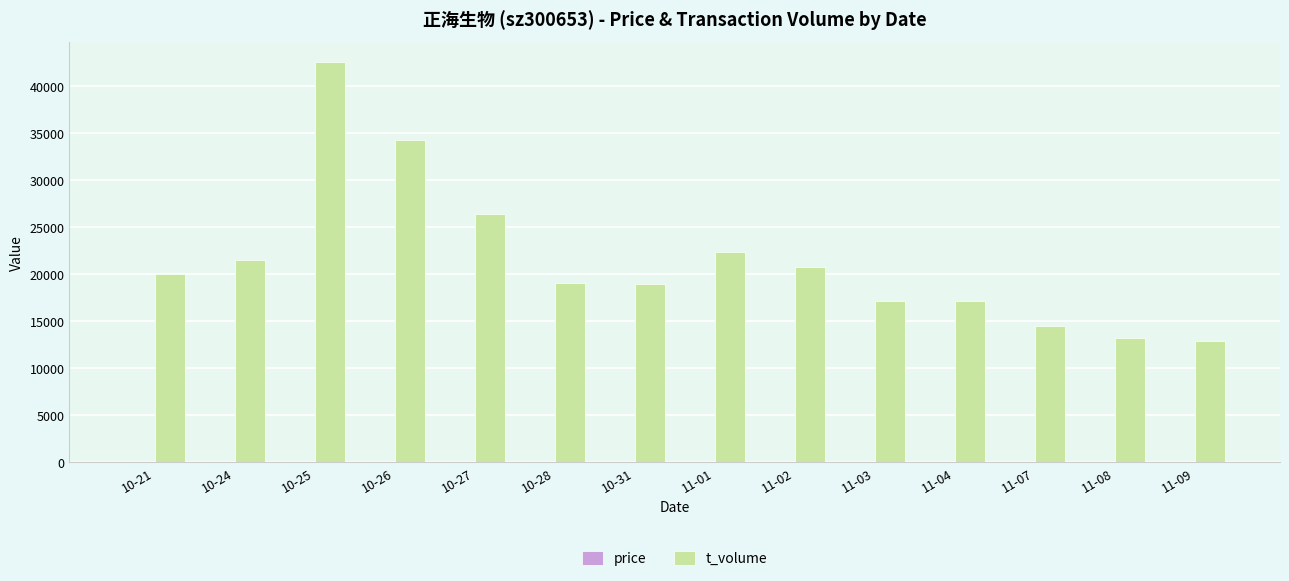

At which category is the sum across all series the highest?

10-25